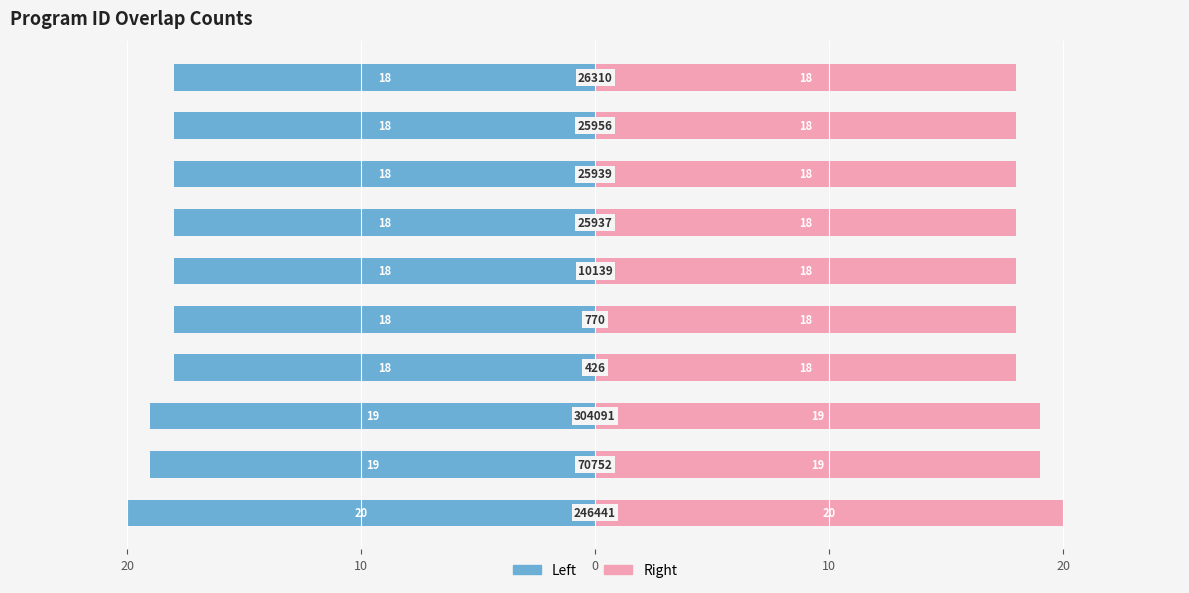

How many distinct data groups are displayed?

2